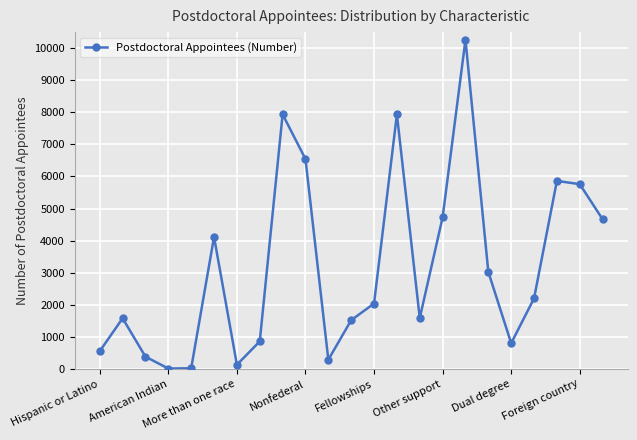

How many interior local peaks (higher than both neighbors) does the data have?

6